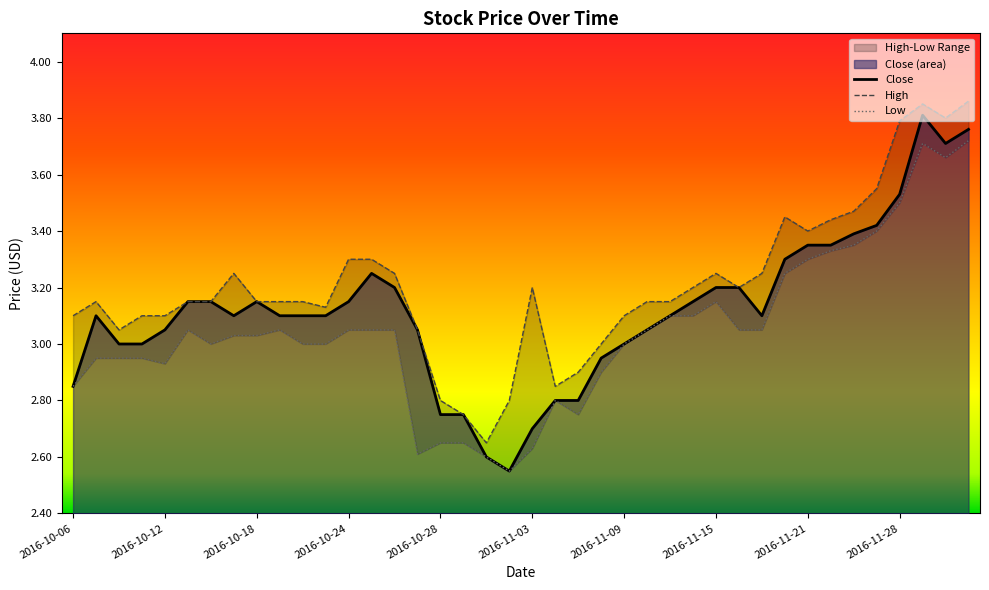

Reading left to right, what are all the values shown in this chart?

Close: 2016-10-06=2.9	2016-10-07=3.1	2016-10-10=3.0	2016-10-11=3.0	2016-10-12=3.0	2016-10-13=3.1	2016-10-14=3.1	2016-10-17=3.1	2016-10-18=3.1	2016-10-19=3.1	2016-10-20=3.1	2016-10-21=3.1	2016-10-24=3.1	2016-10-25=3.2	2016-10-26=3.2	2016-10-27=3.0	2016-10-28=2.8	2016-10-31=2.8	2016-11-01=2.6	2016-11-02=2.5	2016-11-03=2.7	2016-11-04=2.8	2016-11-07=2.8	2016-11-08=3.0	2016-11-09=3.0	2016-11-10=3.0	2016-11-11=3.1	2016-11-14=3.1	2016-11-15=3.2	2016-11-16=3.2	2016-11-17=3.1	2016-11-18=3.3	2016-11-21=3.4	2016-11-22=3.4	2016-11-23=3.4	2016-11-25=3.4	2016-11-28=3.5	2016-11-29=3.8	2016-11-30=3.7	2016-12-01=3.8
High: 2016-10-06=3.1	2016-10-07=3.1	2016-10-10=3.0	2016-10-11=3.1	2016-10-12=3.1	2016-10-13=3.1	2016-10-14=3.1	2016-10-17=3.2	2016-10-18=3.1	2016-10-19=3.1	2016-10-20=3.1	2016-10-21=3.1	2016-10-24=3.3	2016-10-25=3.3	2016-10-26=3.2	2016-10-27=3.0	2016-10-28=2.8	2016-10-31=2.8	2016-11-01=2.6	2016-11-02=2.8	2016-11-03=3.2	2016-11-04=2.9	2016-11-07=2.9	2016-11-08=3.0	2016-11-09=3.1	2016-11-10=3.1	2016-11-11=3.1	2016-11-14=3.2	2016-11-15=3.2	2016-11-16=3.2	2016-11-17=3.2	2016-11-18=3.5	2016-11-21=3.4	2016-11-22=3.4	2016-11-23=3.5	2016-11-25=3.5	2016-11-28=3.8	2016-11-29=3.9	2016-11-30=3.8	2016-12-01=3.9
Low: 2016-10-06=2.9	2016-10-07=3.0	2016-10-10=3.0	2016-10-11=3.0	2016-10-12=2.9	2016-10-13=3.0	2016-10-14=3.0	2016-10-17=3.0	2016-10-18=3.0	2016-10-19=3.0	2016-10-20=3.0	2016-10-21=3.0	2016-10-24=3.0	2016-10-25=3.0	2016-10-26=3.0	2016-10-27=2.6	2016-10-28=2.6	2016-10-31=2.6	2016-11-01=2.6	2016-11-02=2.5	2016-11-03=2.6	2016-11-04=2.8	2016-11-07=2.8	2016-11-08=2.9	2016-11-09=3.0	2016-11-10=3.0	2016-11-11=3.1	2016-11-14=3.1	2016-11-15=3.1	2016-11-16=3.0	2016-11-17=3.0	2016-11-18=3.2	2016-11-21=3.3	2016-11-22=3.3	2016-11-23=3.4	2016-11-25=3.4	2016-11-28=3.5	2016-11-29=3.7	2016-11-30=3.7	2016-12-01=3.7